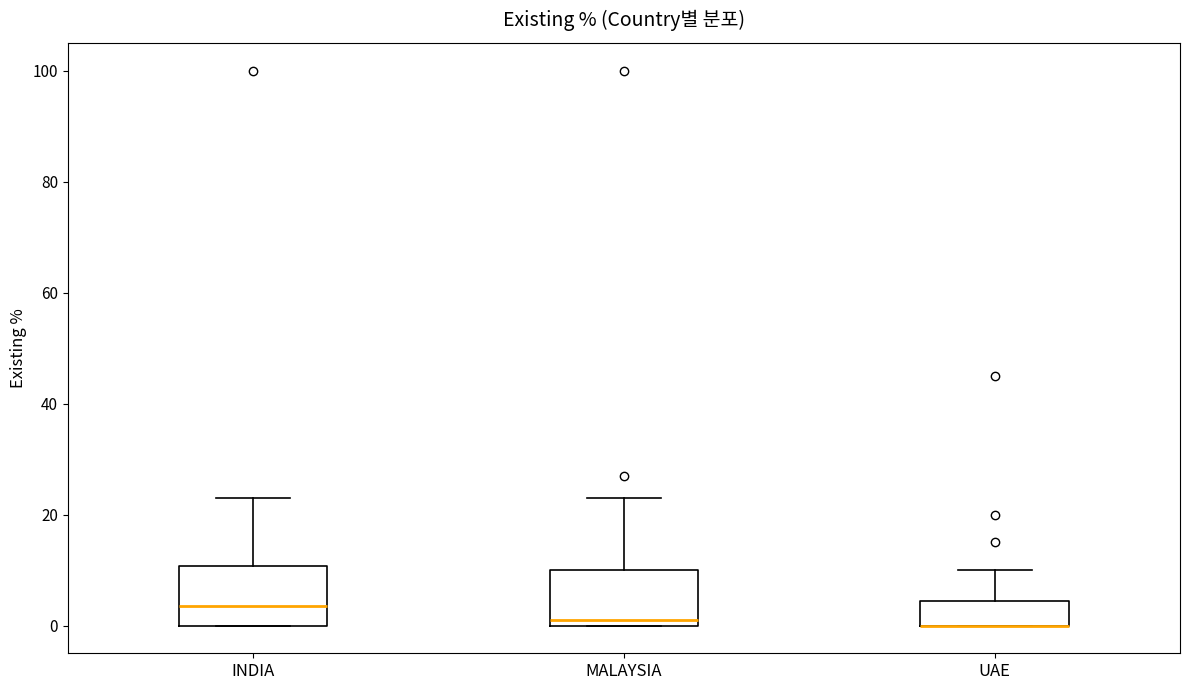

Where is the lower edge of the box for INDIA on the y-axis? The values are not printed on the chart, so give them approximately, as read against the axis.

0